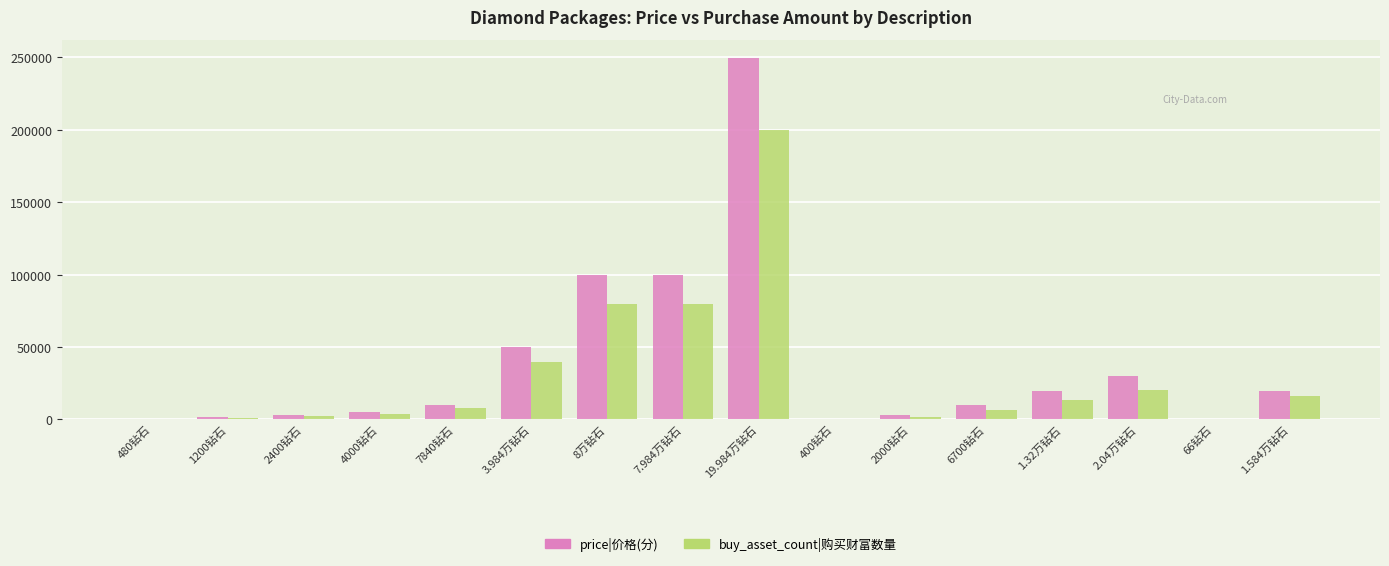

Where is price|价格(分) nearest to the value 124950?

8万钻石